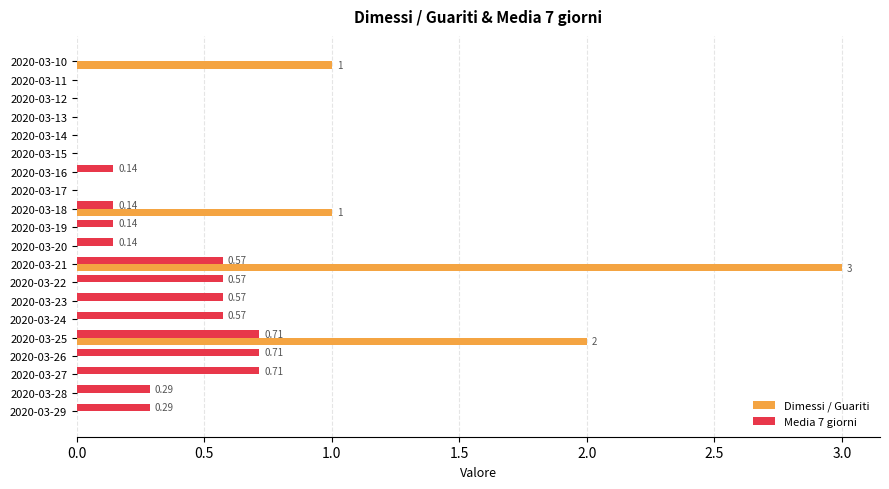

What is the sum of all Media 7 giorni values?

5.6